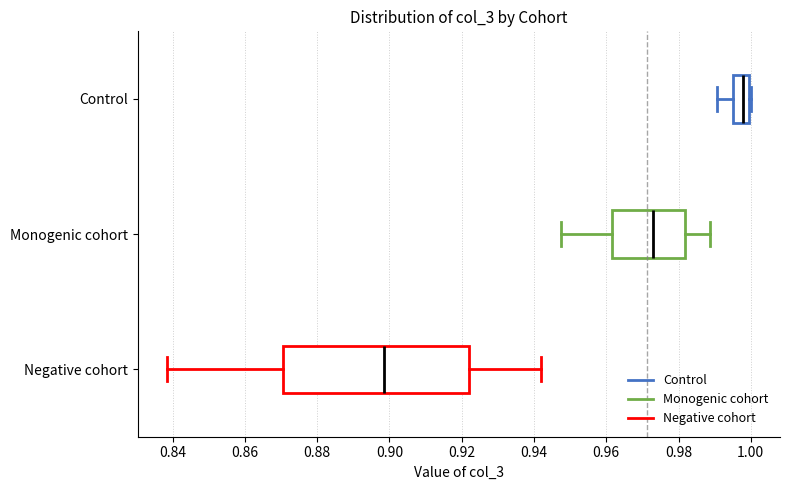

Which box's median line is the furthest to the left?

Negative cohort